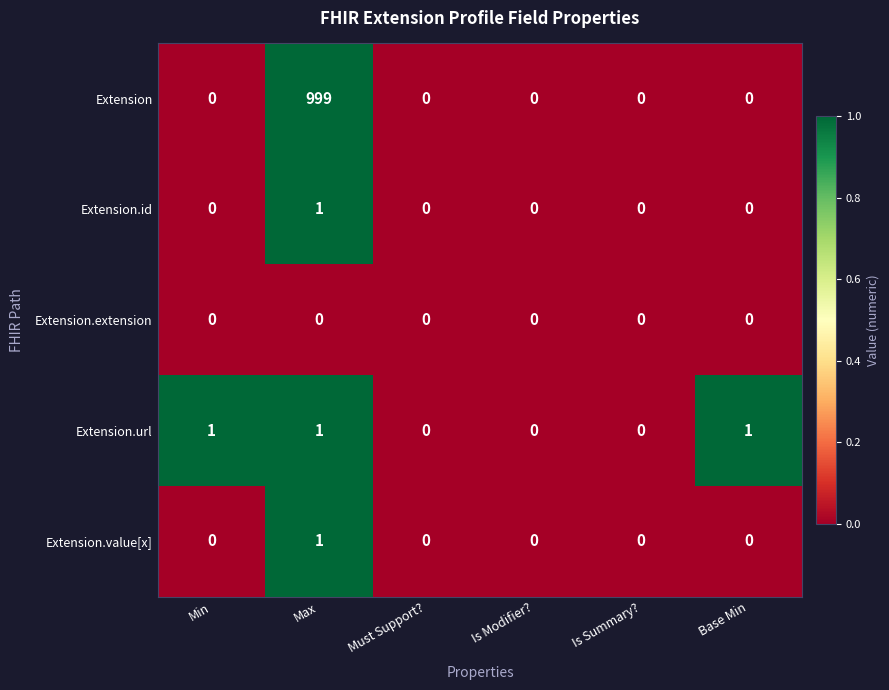

How many categories are shown in the chart?

6